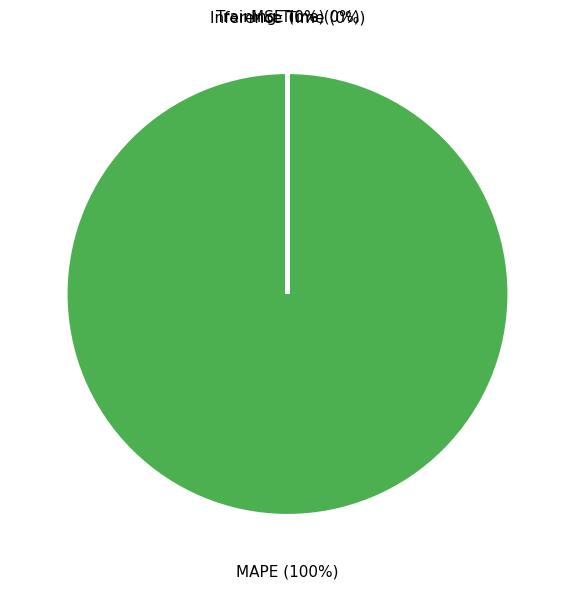

Is the sum of MSE and Inference Time greater than half?

No